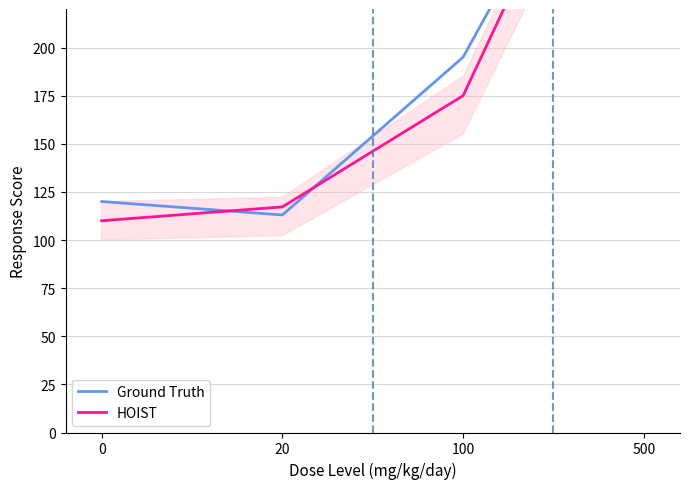

Which series has the largest total across all categories?

Ground Truth